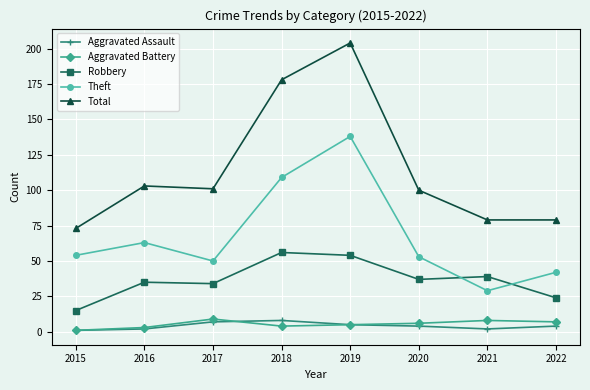

True or false: Aggravated Assault has a value of 7 at 2017.

True